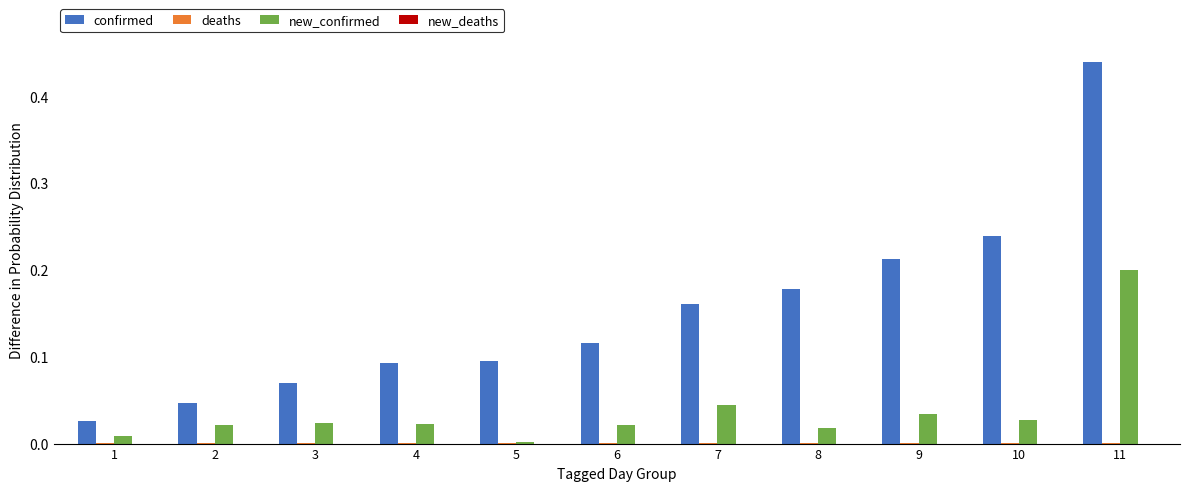

Which category has the highest value in the new_confirmed series?

11